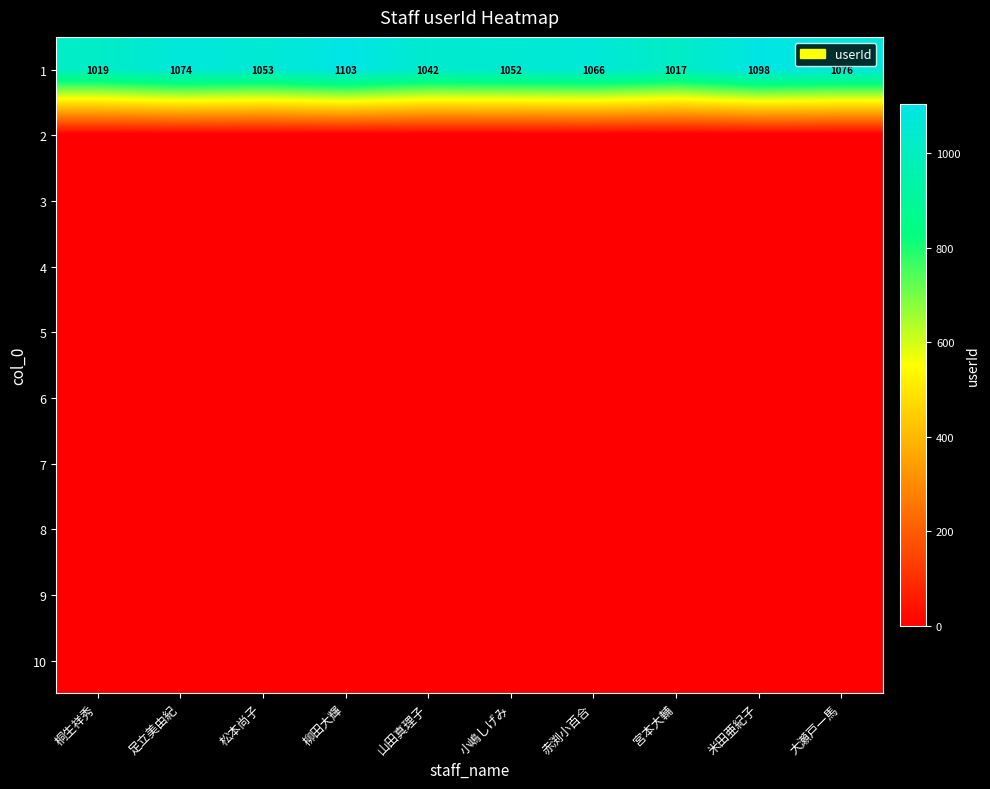

At which category does the chart reach its minimum across all series?

桐生祥秀